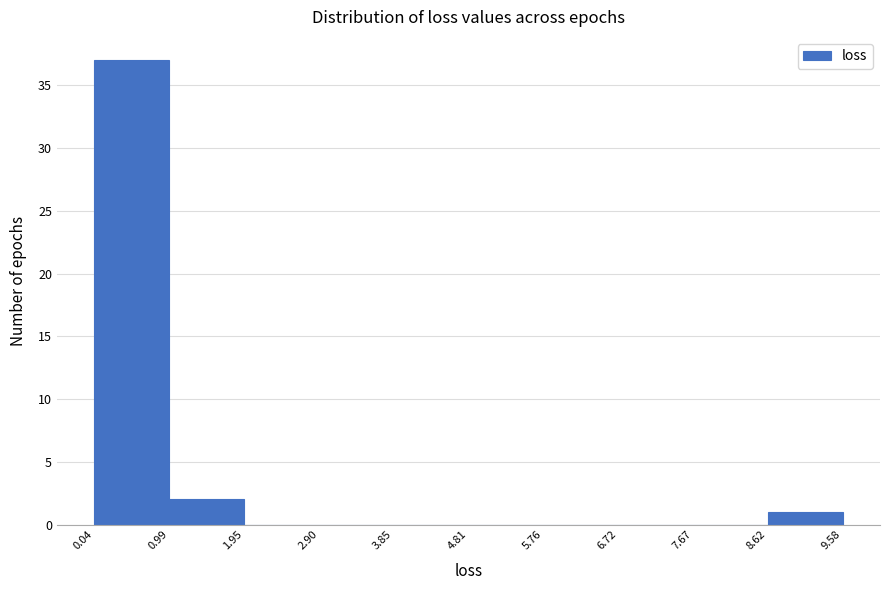

Reading left to right, list every bar in this chart as the range it spans on the x-axis followed by its height. The values are not printed on the chart, so give them approximately, as read against the axis.

0.04 to 0.99: 37
0.99 to 1.95: 2
1.95 to 2.90: 0
2.90 to 3.85: 0
3.85 to 4.81: 0
4.81 to 5.76: 0
5.76 to 6.72: 0
6.72 to 7.67: 0
7.67 to 8.62: 0
8.62 to 9.58: 1